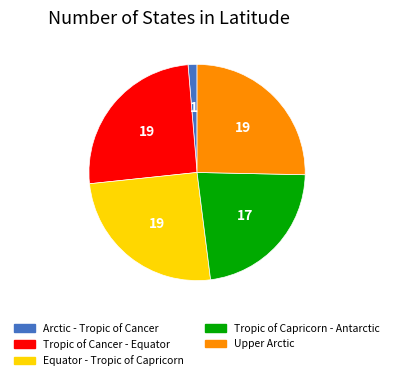

What is the ratio of the value at Tropic of Cancer - Equator to the value at Upper Arctic?

1.0